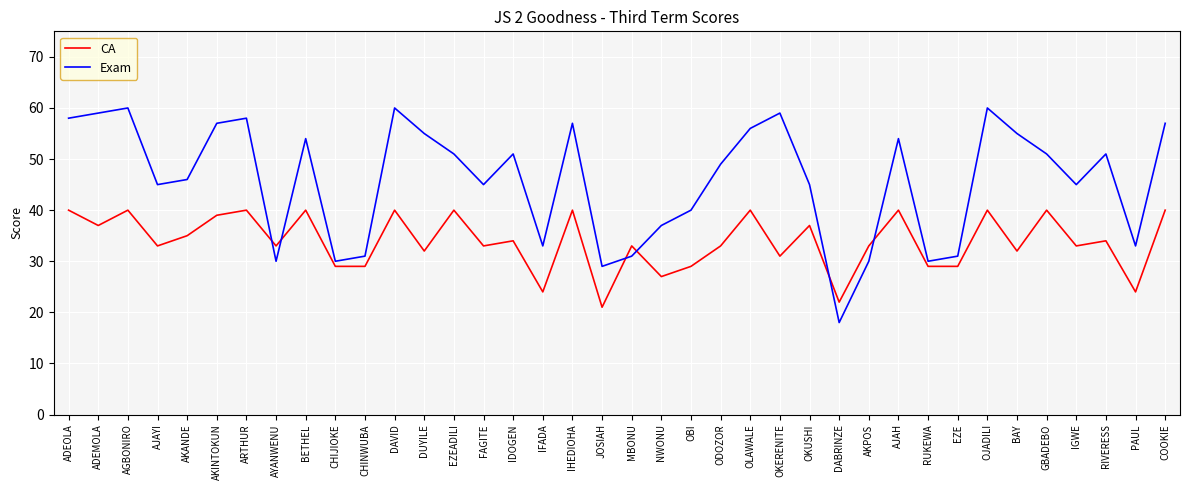

Is the value of CA at ADEMOLA greater than the value of Exam at OBI?

No